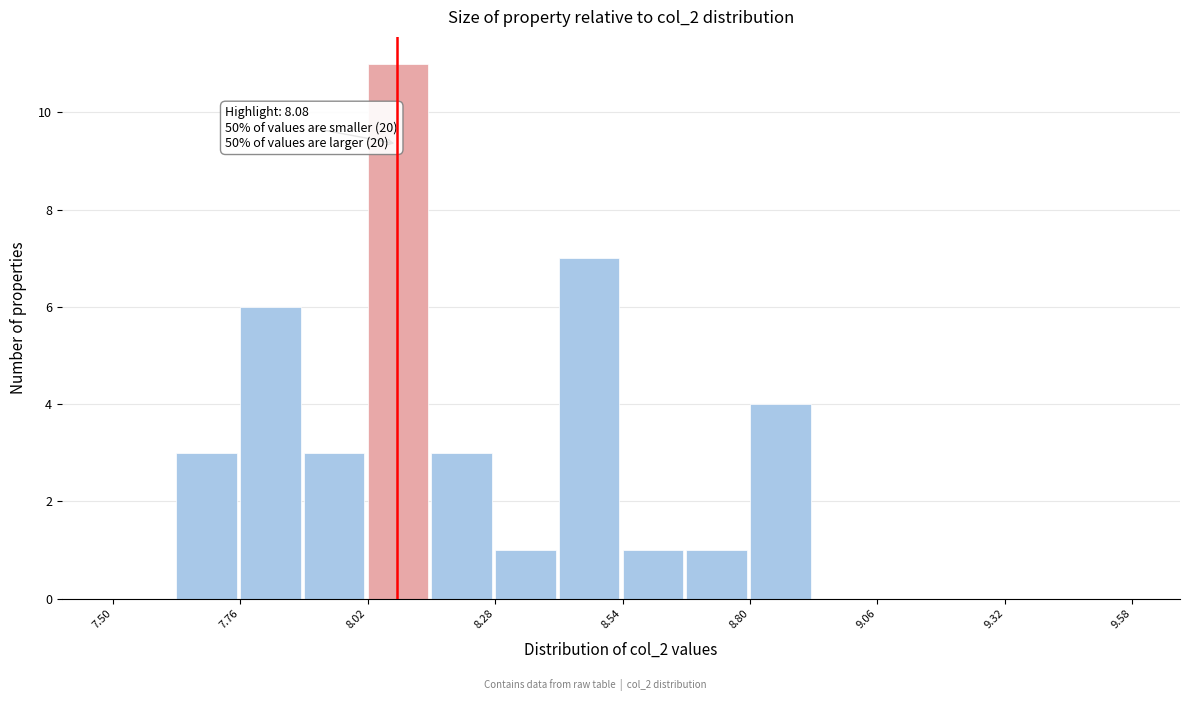

Around what value on the x-axis is the tallest bar? Give the approximate position of its centre, as read against the axis.

8.10